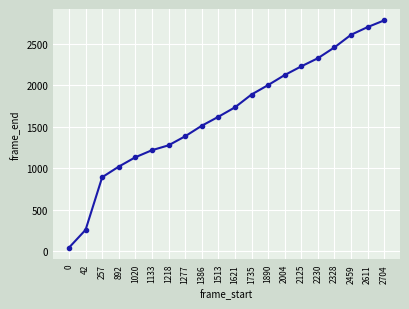

Which label corresponds to the largest value in the chart?

2704